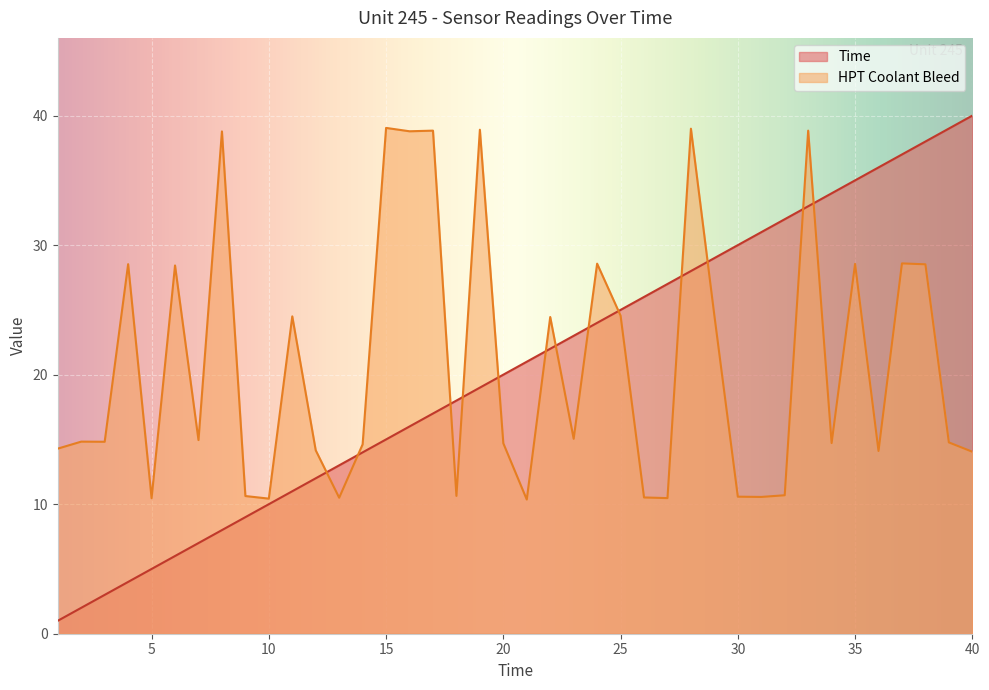

What is the average value of the Time series?

20.5